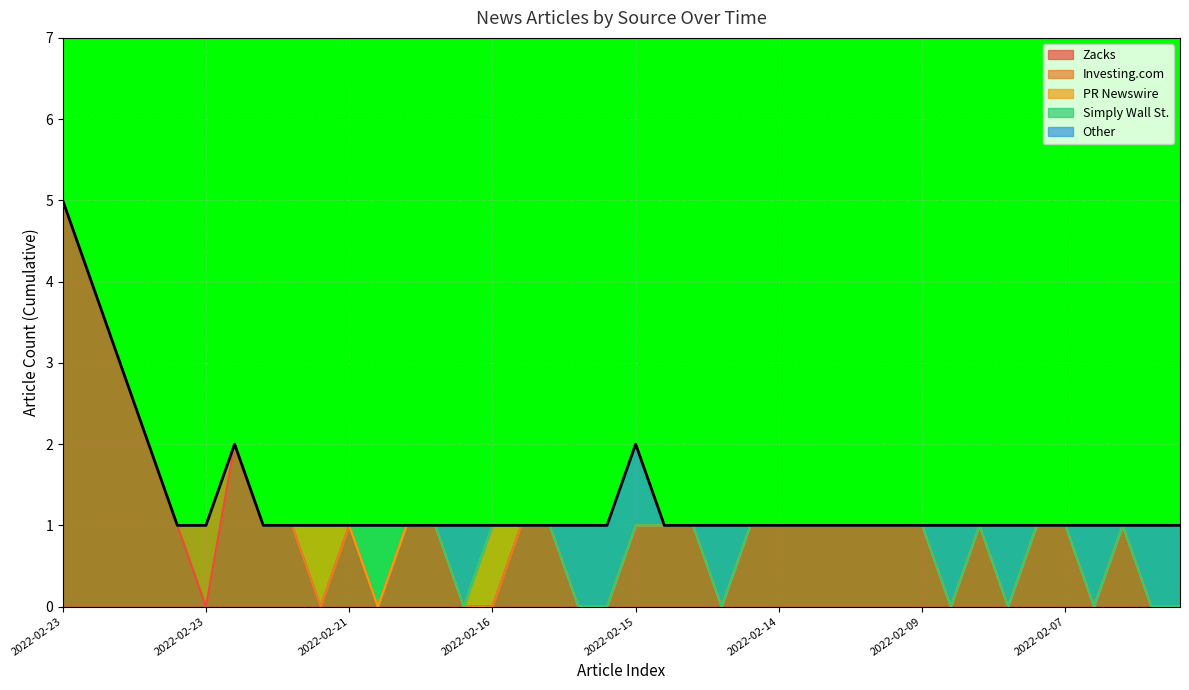

At which category does Simply Wall St. reach its first local peak?

2022-02-18(11)